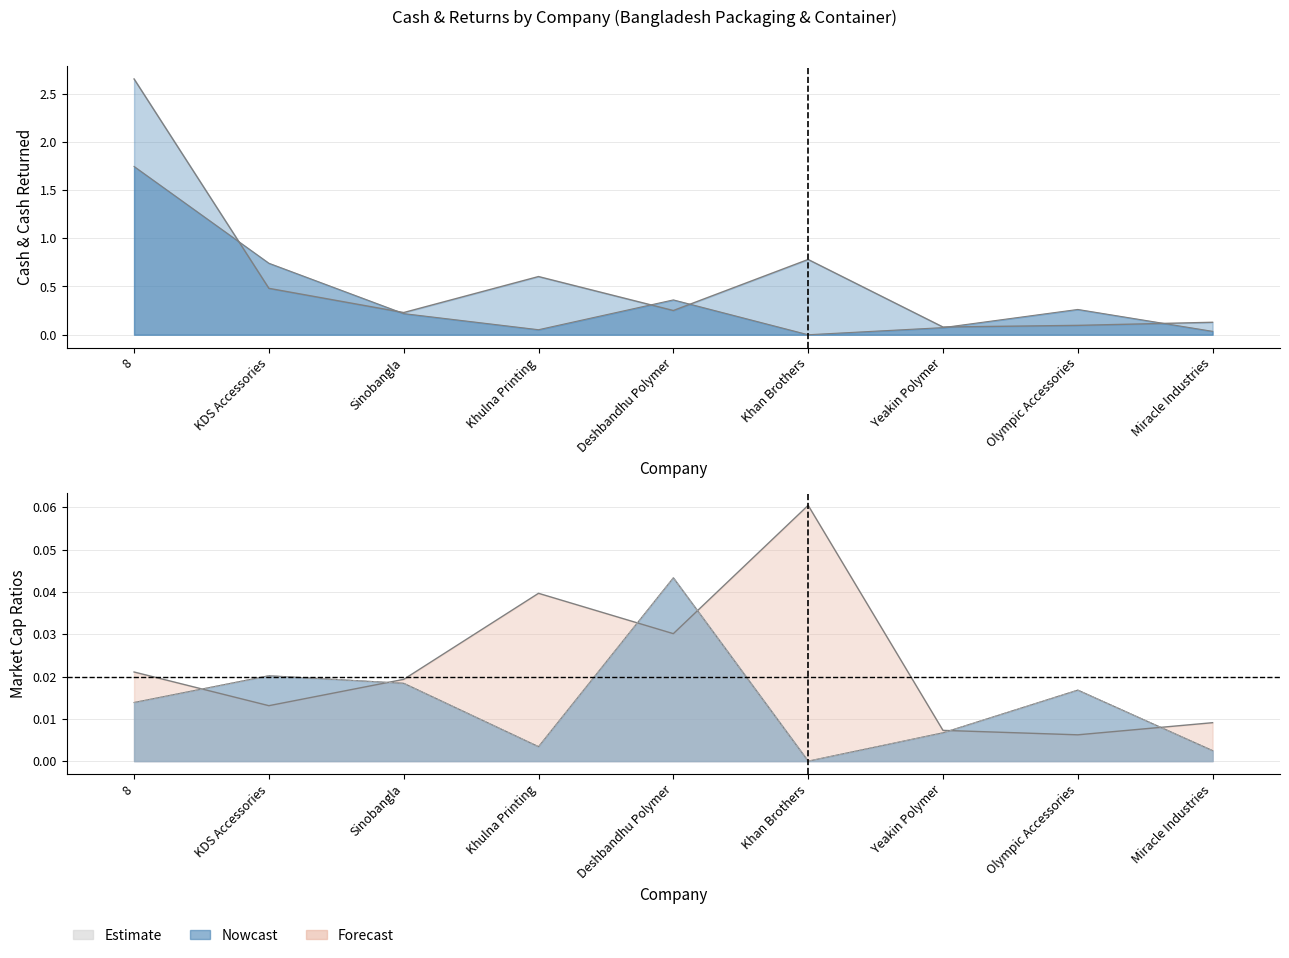

Is it true that cash_returned_market_cap equals 0.0 at Yeakin Polymer?

False